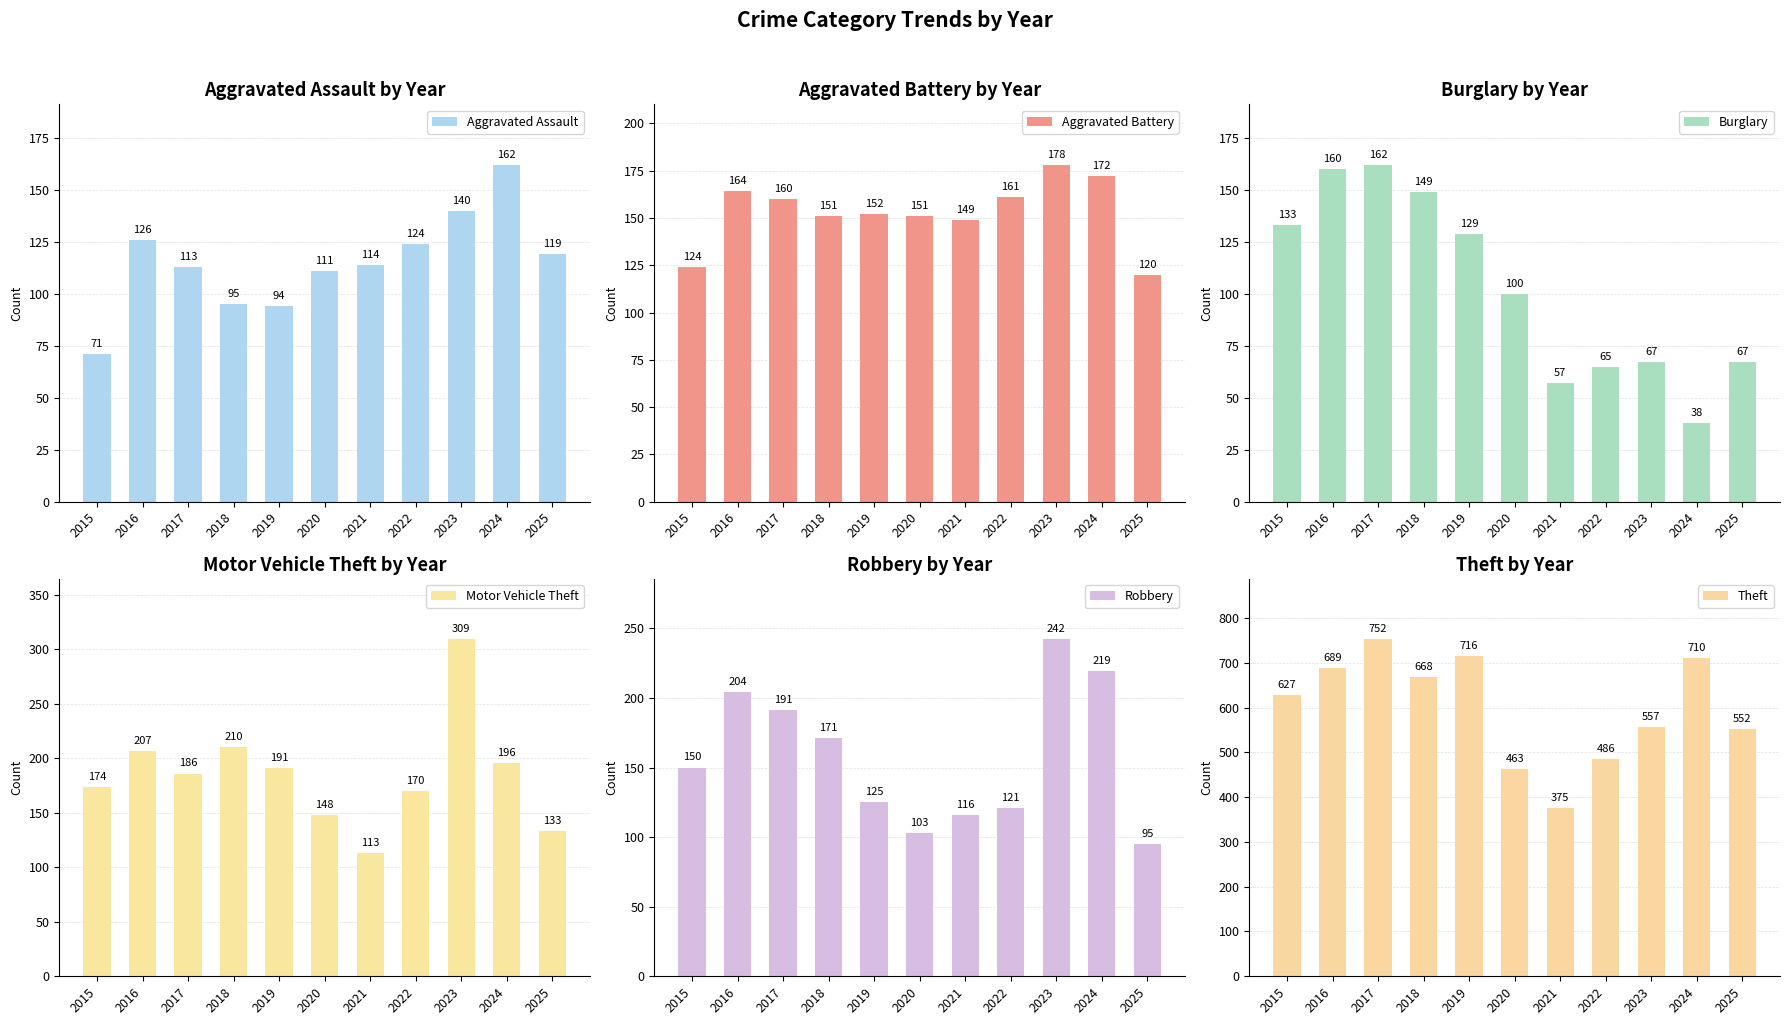

What is the smallest value displayed?

38